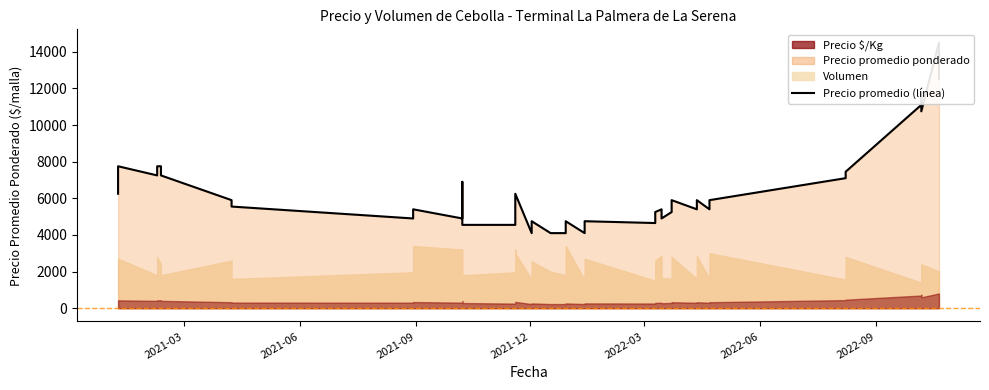

What is the maximum value shown in the chart?

14500